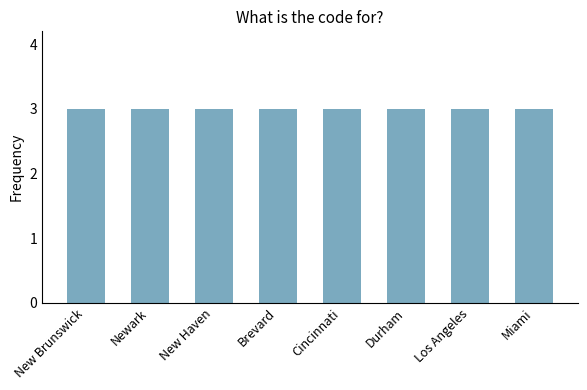

List the labels in order of age_ub value, largest first.

New Brunswick, Newark, New Haven, Brevard, Cincinnati, Durham, Los Angeles, Miami